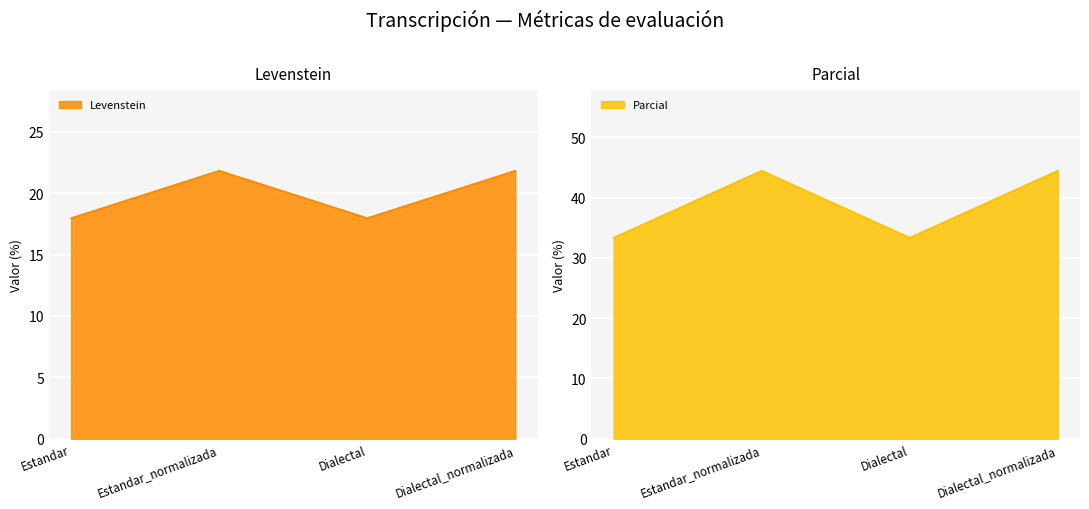

What is the smallest value displayed?

18.0